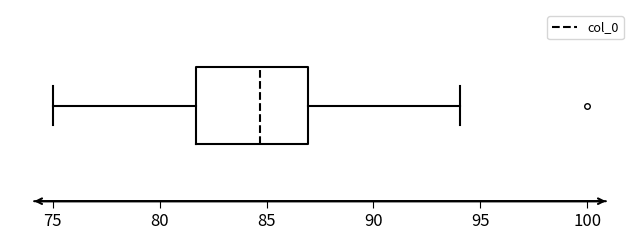

Transcribe this box plot: give where the median line is, the range the box spans, and where the two whiskers end, as read against the x-axis. The values are not printed on the chart, so give them approximately, as read against the axis.

median 84.5, box 81.5 to 87.0, whiskers 75.0 to 94.0